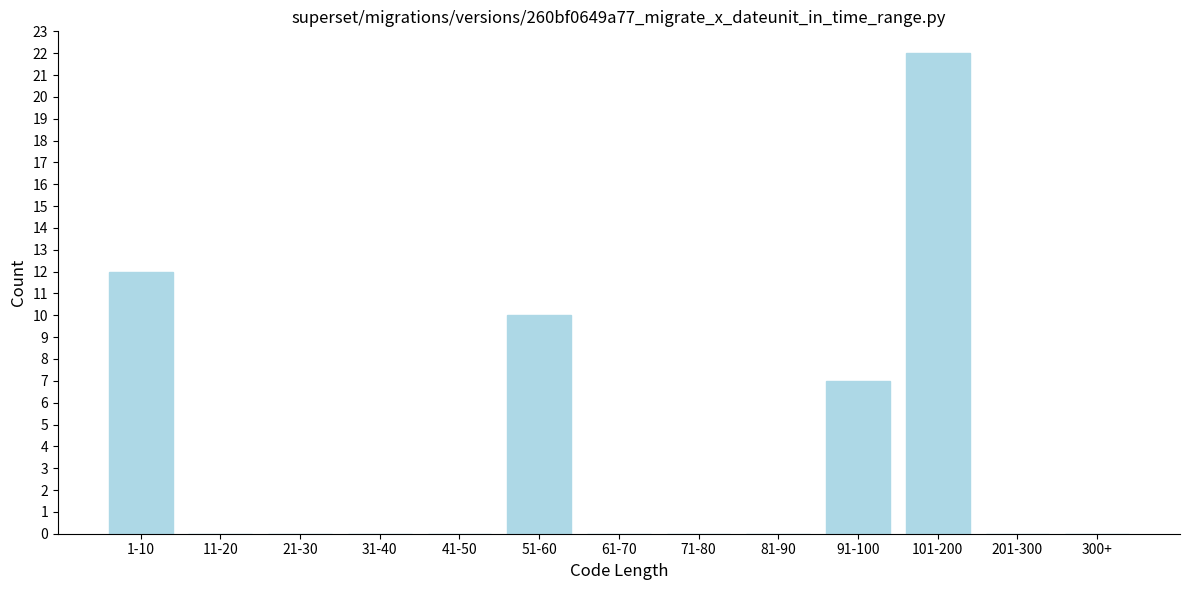

Reading right to left, transcribe all the data shown in this chart.

300+=0	201-300=0	101-200=22	91-100=7	81-90=0	71-80=0	61-70=0	51-60=10	41-50=0	31-40=0	21-30=0	11-20=0	1-10=12